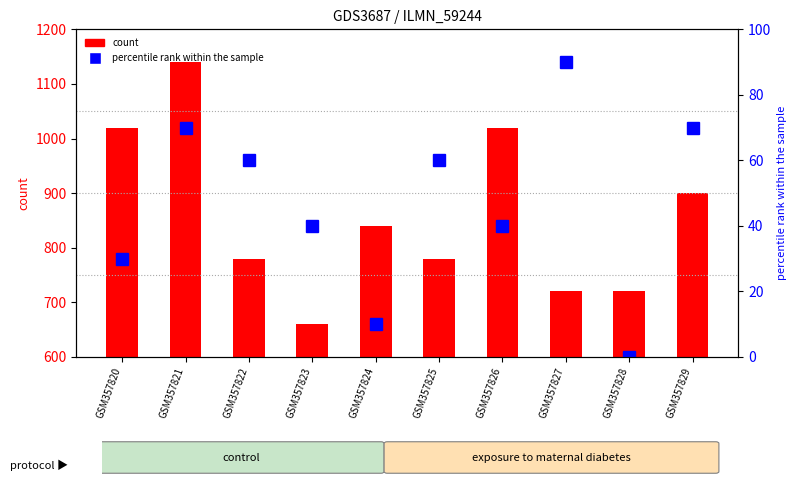

Where does the count series first go above 840?

GSM357820